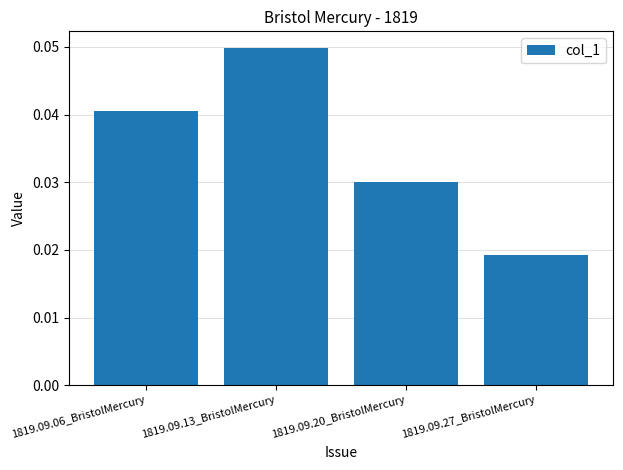

What is the sum of the values at 1819.09.27_BristolMercury and 1819.09.13_BristolMercury?

0.1